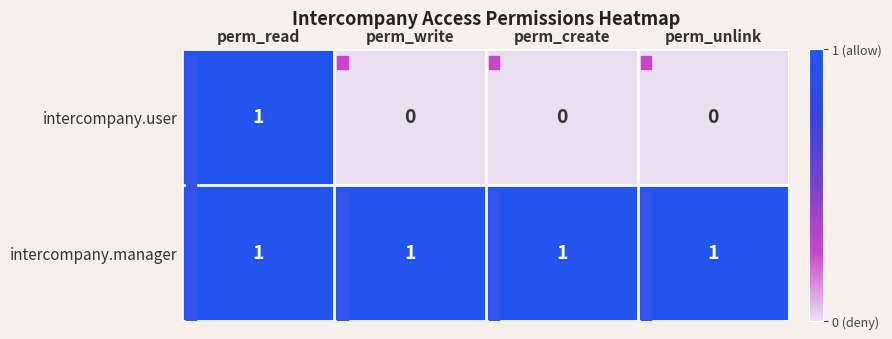

Rank the series at perm_write from lowest to highest value.

intercompany.user, intercompany.manager